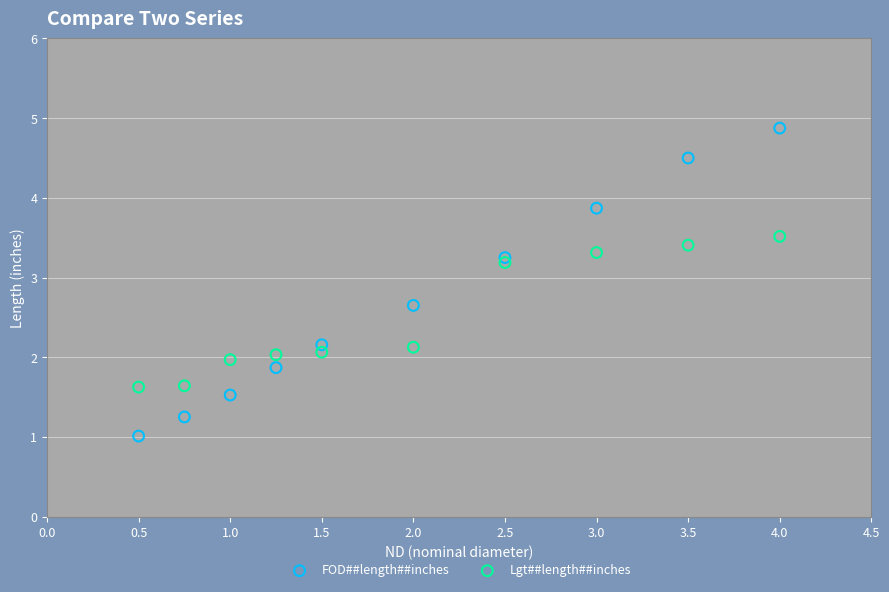

Which series contains the lowest Y value?

FOD##length##inches